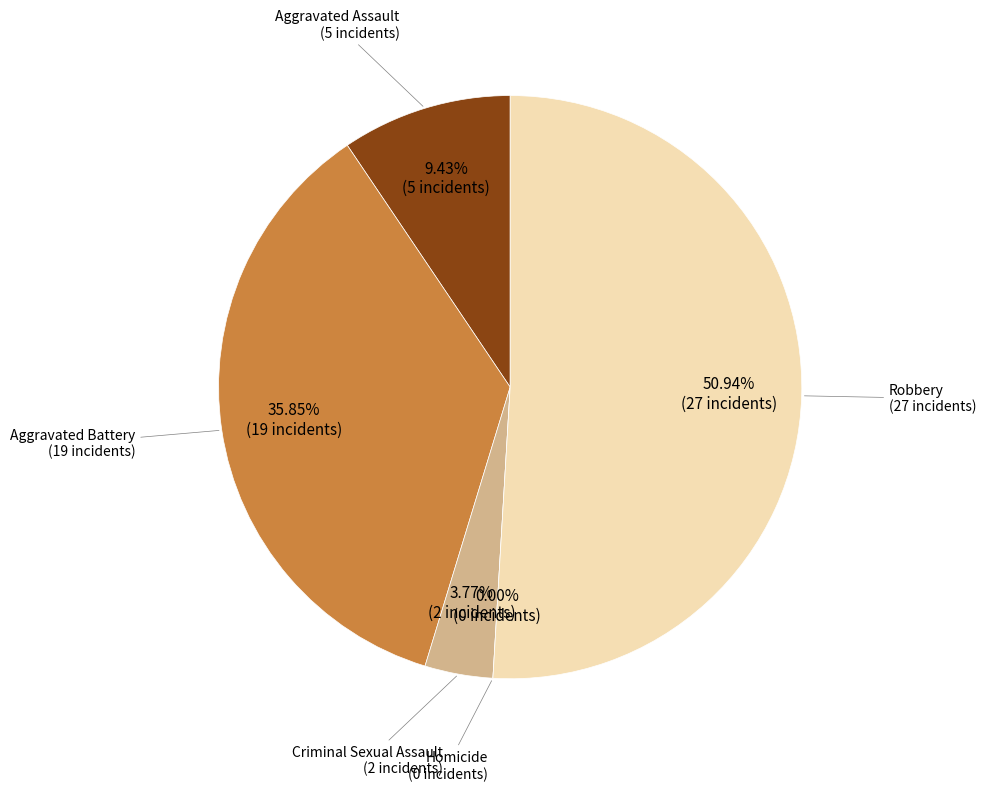

What is the total percentage of Criminal Sexual Assault and Robbery?

54.7%